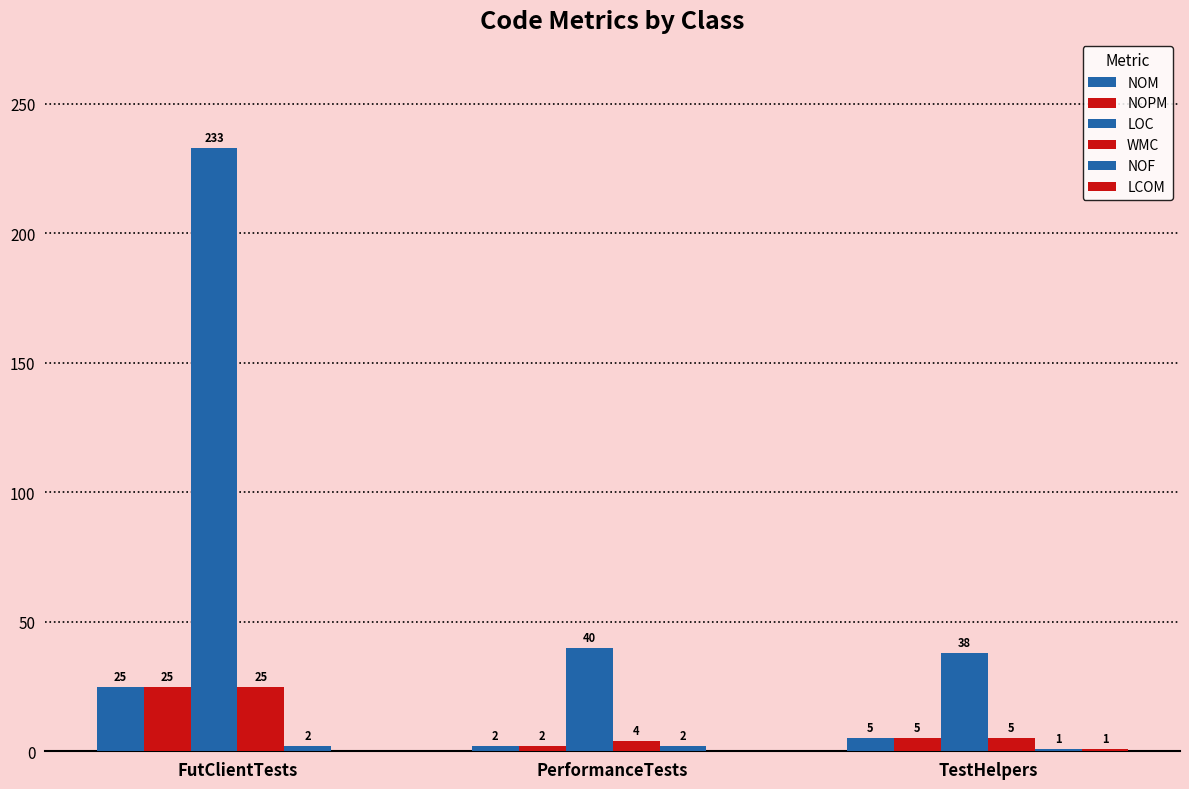

Reading left to right, list all the values displayed in this chart.

NOM: 25	2	5
NOPM: 25	2	5
LOC: 233	40	38
WMC: 25	4	5
NOF: 2	2	1
LCOM: 0	0	1